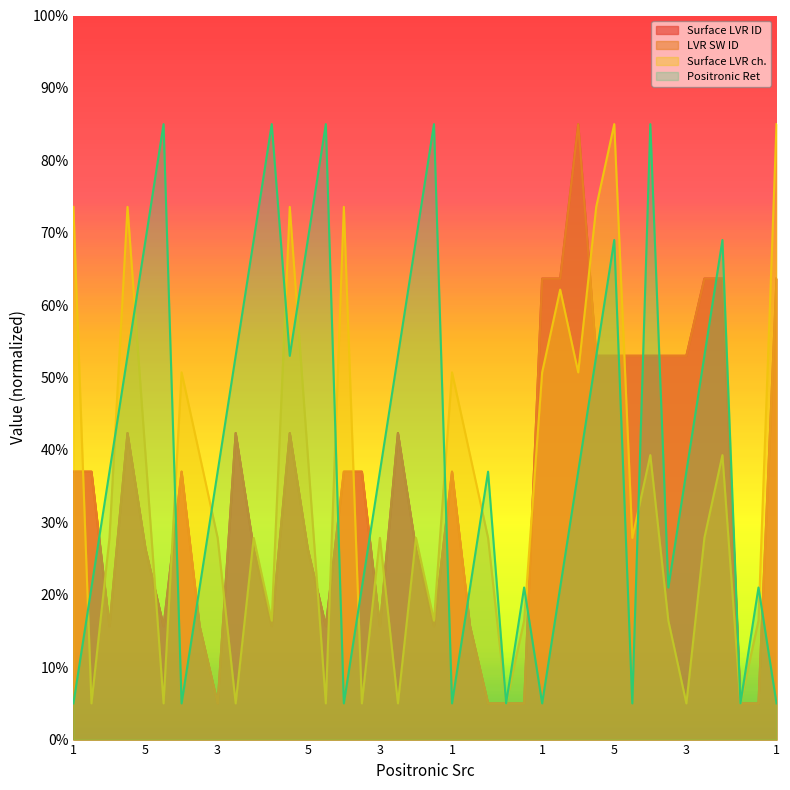

Reading left to right, extract all data points from this chart.

Surface LVR ID: 37.0	37.0	15.7	42.3	26.3	15.7	37.0	15.7	5.0	42.3	26.3	15.7	42.3	26.3	15.7	37.0	37.0	15.7	42.3	26.3	15.7	37.0	15.7	5.0	5.0	5.0	63.7	63.7	85.0	53.0	53.0	53.0	53.0	53.0	53.0	63.7	63.7	5.0	5.0	63.7
LVR SW ID: 37.0	37.0	15.7	42.3	26.3	15.7	37.0	15.7	5.0	42.3	26.3	15.7	42.3	26.3	15.7	37.0	37.0	15.7	42.3	26.3	15.7	37.0	15.7	5.0	5.0	5.0	63.7	63.7	85.0	53.0	53.0	53.0	53.0	53.0	53.0	63.7	63.7	5.0	5.0	63.7
Surface LVR ch.: 73.6	5.0	27.9	73.6	39.3	5.0	50.7	39.3	27.9	5.0	27.9	16.4	73.6	39.3	5.0	73.6	5.0	27.9	5.0	27.9	16.4	50.7	39.3	27.9	5.0	16.4	50.7	62.1	50.7	73.6	85.0	27.9	39.3	16.4	5.0	27.9	39.3	5.0	16.4	85.0
Positronic Ret: 5.0	21.0	37.0	53.0	69.0	85.0	5.0	21.0	37.0	53.0	69.0	85.0	53.0	69.0	85.0	5.0	21.0	37.0	53.0	69.0	85.0	5.0	21.0	37.0	5.0	21.0	5.0	21.0	37.0	53.0	69.0	5.0	85.0	21.0	37.0	53.0	69.0	5.0	21.0	5.0